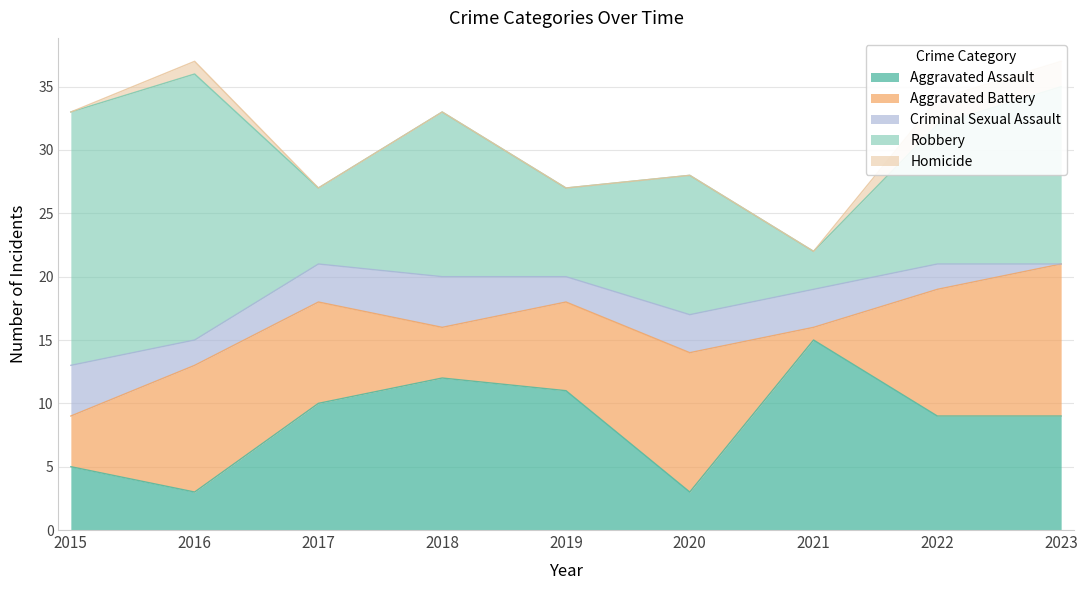

Which series has the widest spread of values?

Robbery